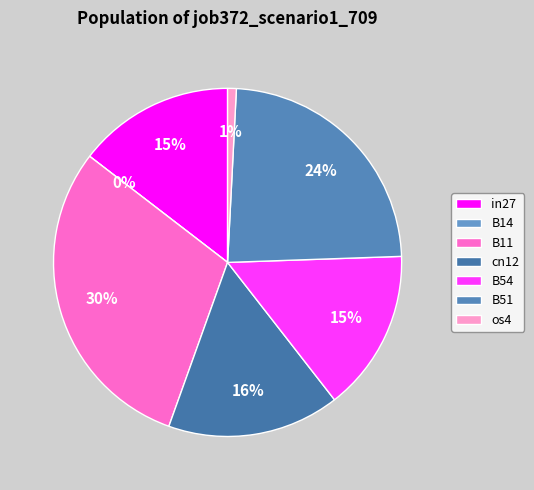

How many segments does this pie chart have?

7